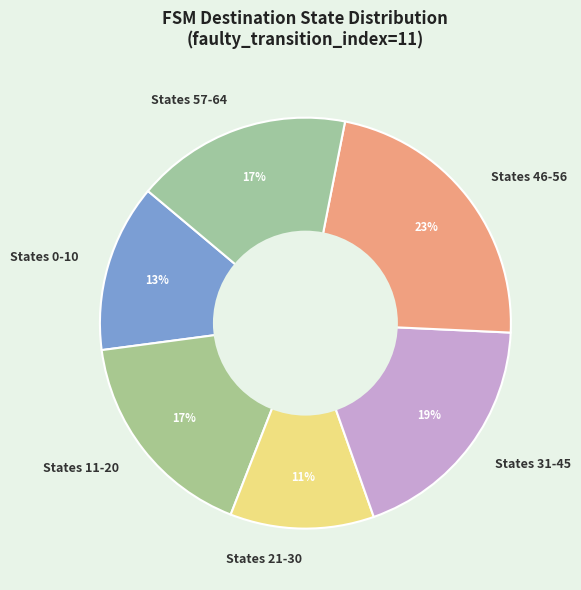

Which slice is the largest?

States 46-56